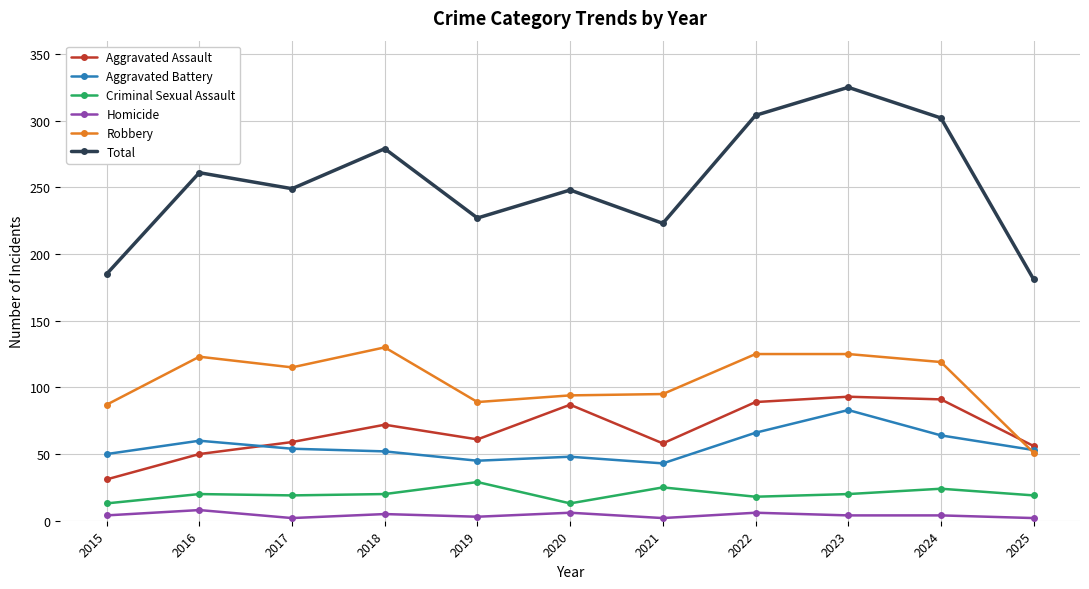

True or false: Robbery and Criminal Sexual Assault intersect in this chart.

False